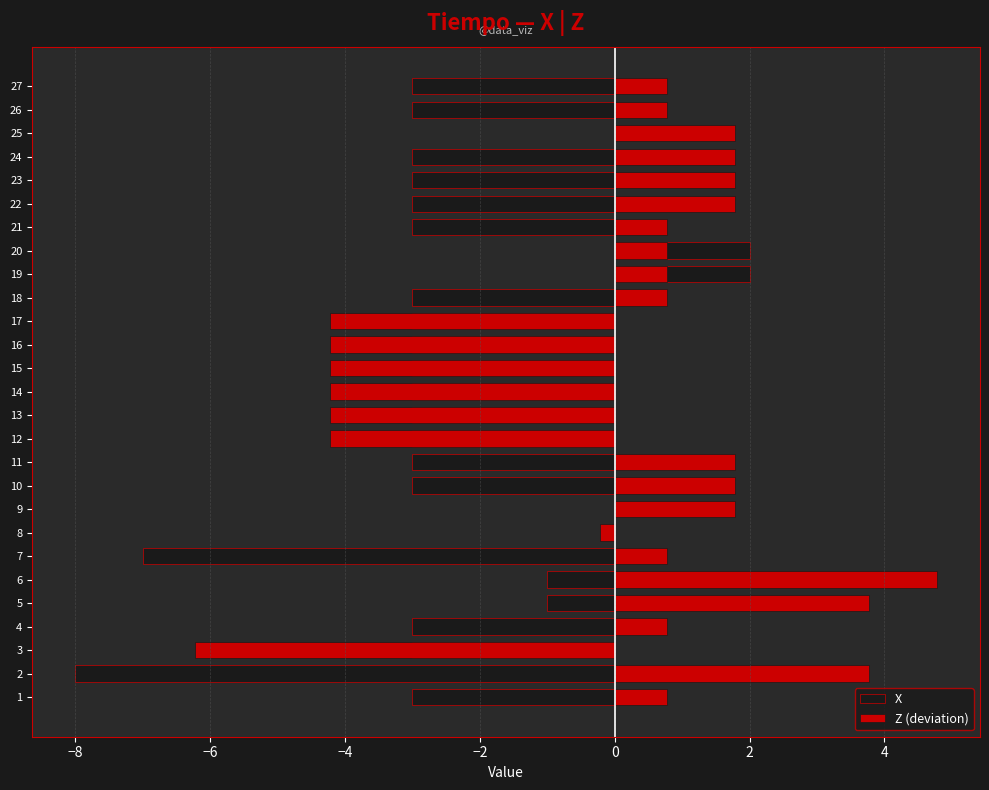

How many values in X are below zero?

22